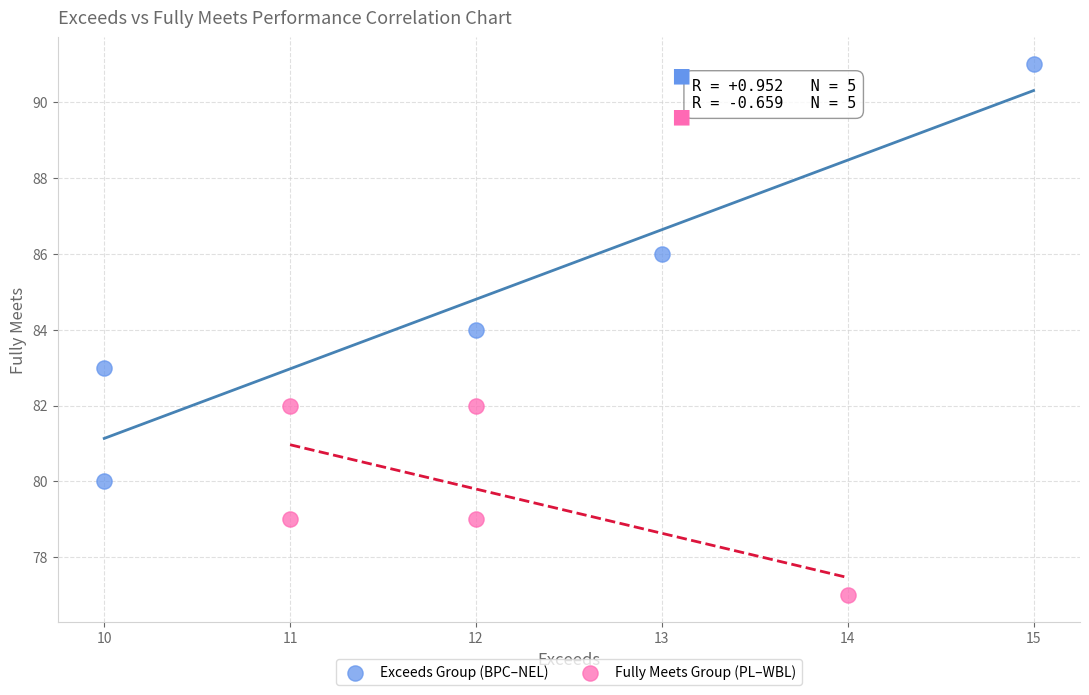

What are all the series names shown in the legend?

Exceeds Group (BPC–NEL), Fully Meets Group (PL–WBL)